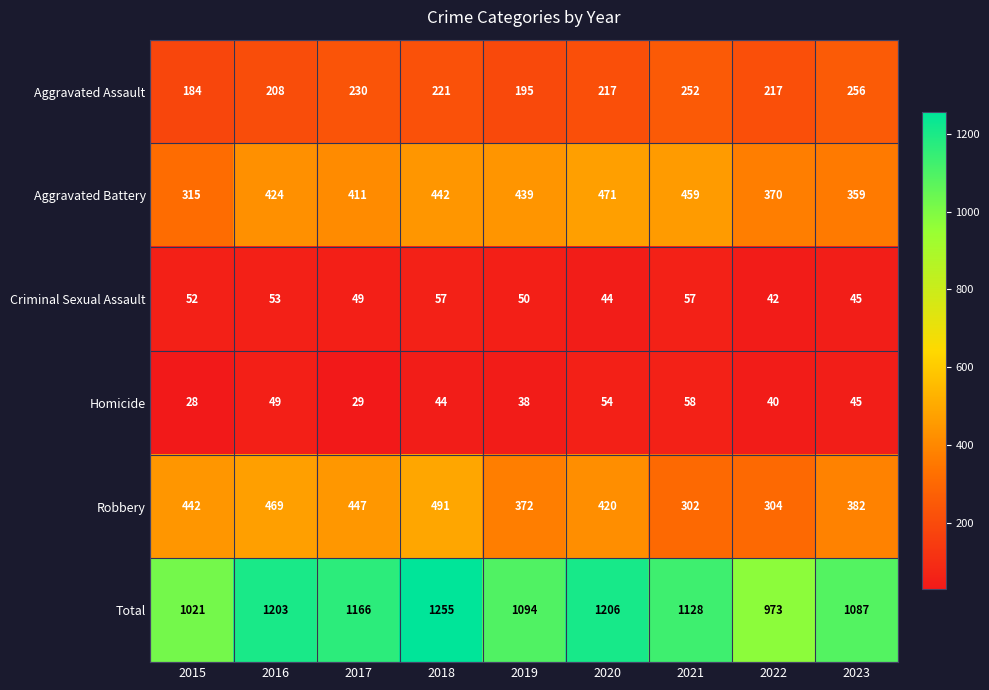

What is the difference between the second highest and second lowest values in the Homicide series?

25